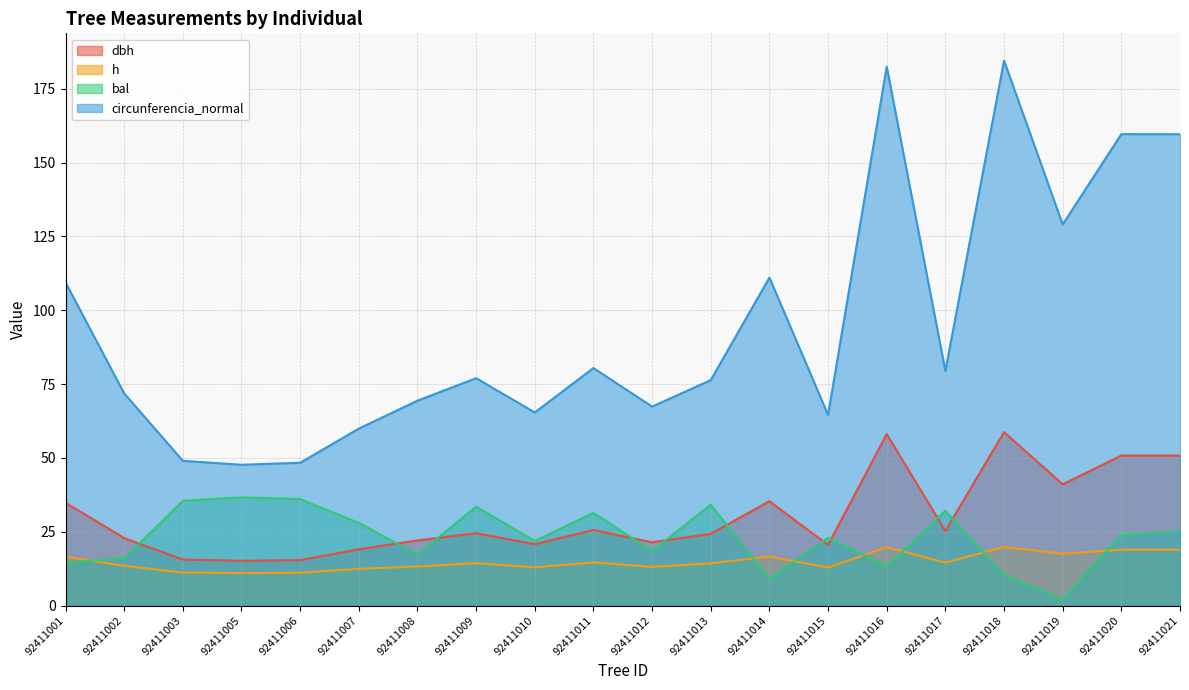

Where does the h series first go above 14?

92411001